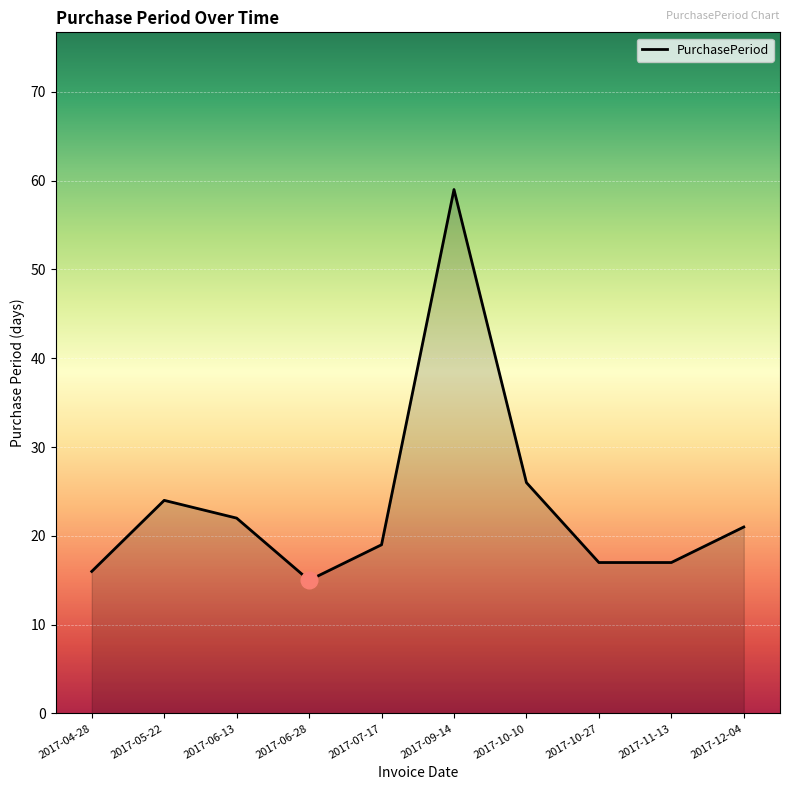

Which label corresponds to the smallest value in the chart?

2017-06-28